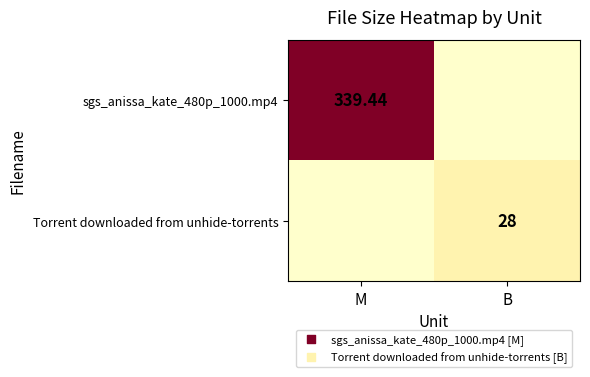

List the series in order of their peak value, lowest first.

Torrent downloaded from unhide-torrents, sgs_anissa_kate_480p_1000.mp4